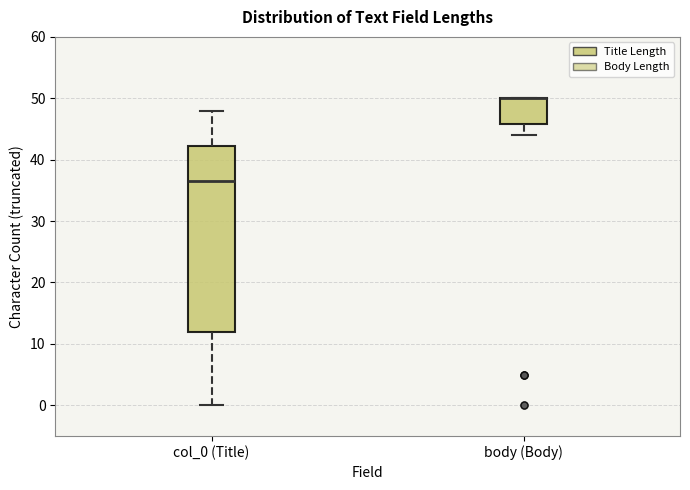

Comparing the boxes themselves (not the whiskers), which one is the tallest?

col_0 (Title)